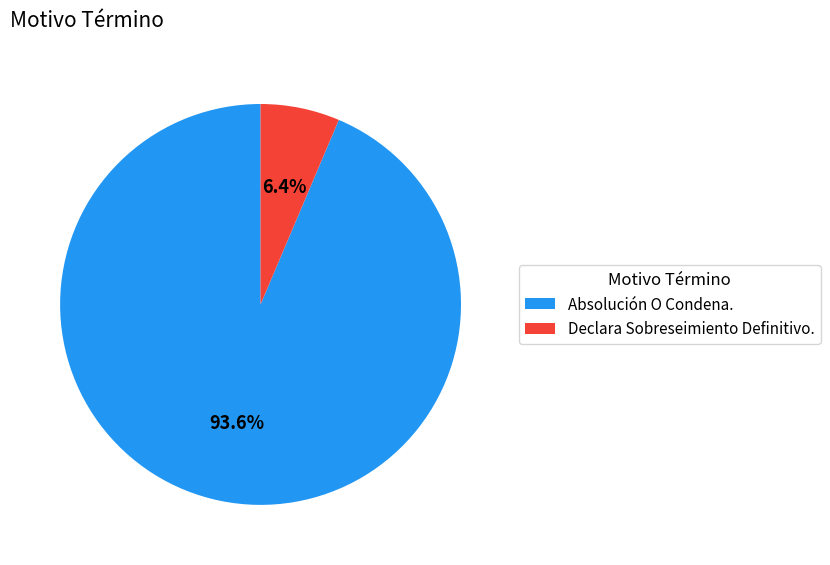

Which category has the smallest portion of the pie?

Declara Sobreseimiento Definitivo.